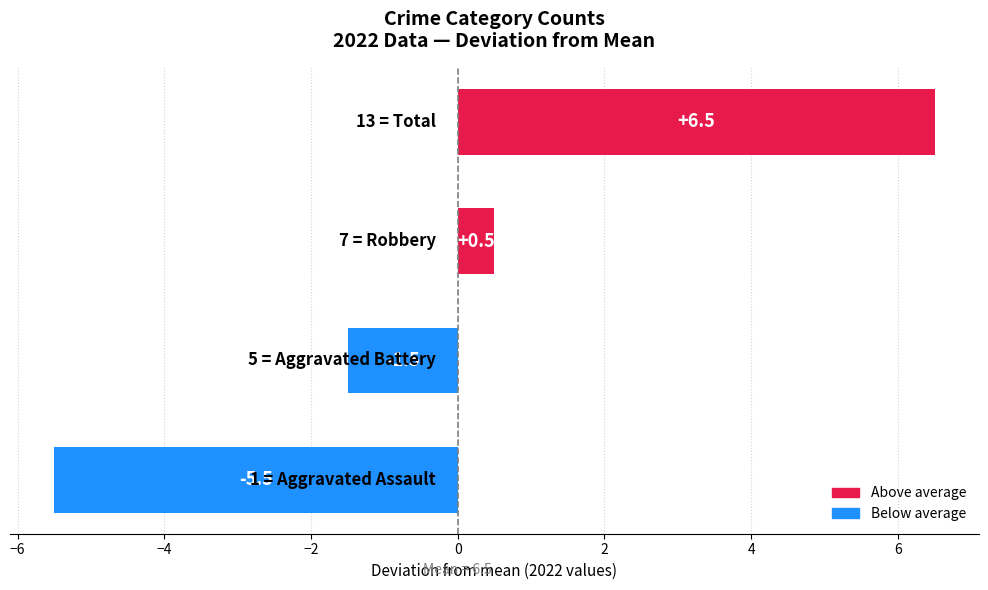

What is the difference between the second highest and second lowest values?

2.0